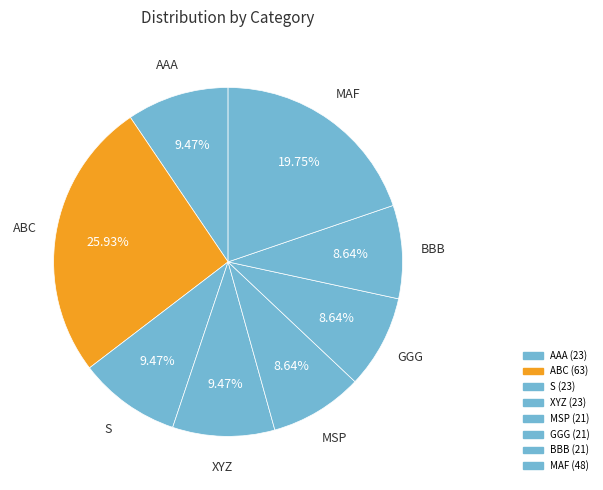

To the nearest percent, what percentage of the pie is ABC?

26%